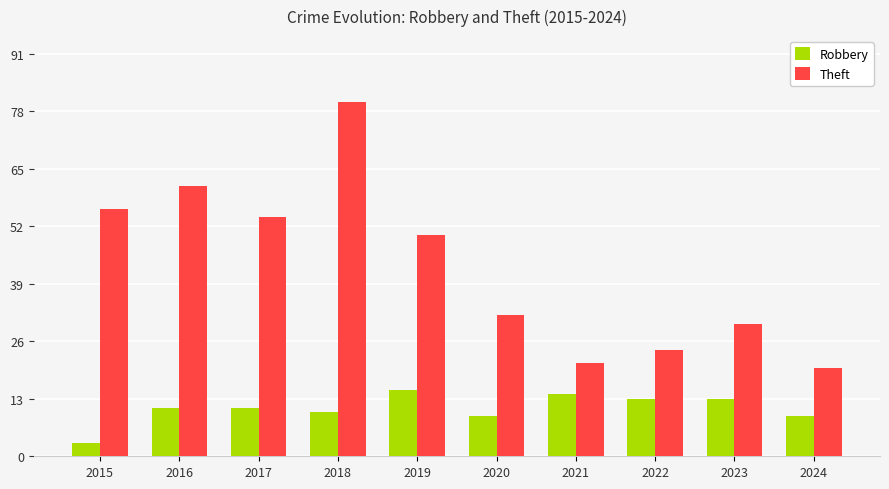

Read the Theft value at 2019.

50